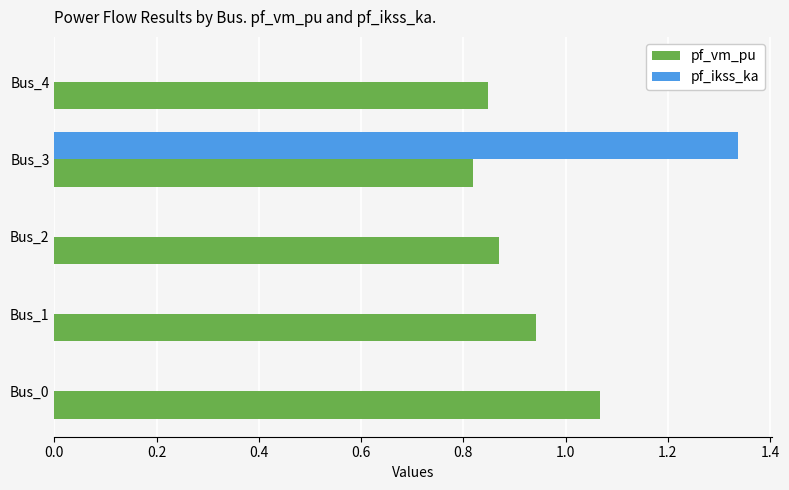

At which category is the sum across all series the highest?

Bus_3